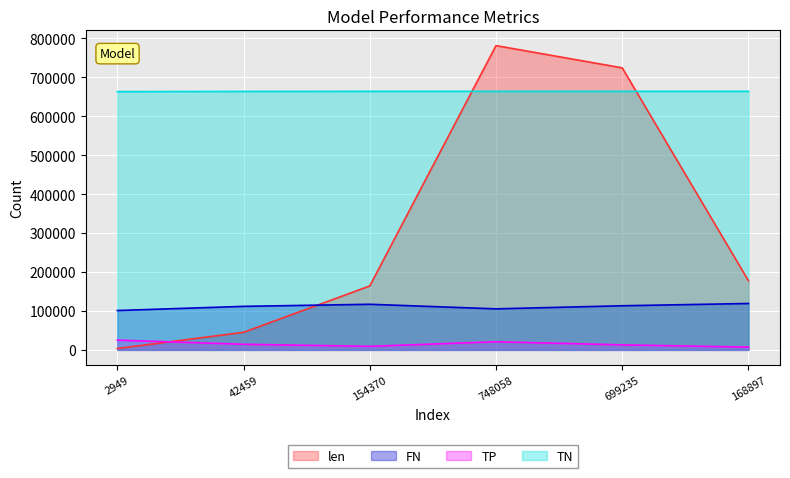

Reading left to right, what are all the values shown in this chart?

len: 3535	45174	164214	781250	724135	177708
FN: 101118	111795	117141	105382	113326	119148
TP: 25138	14461	9115	20874	12930	7108
TN: 663172	663554	663817	663818	663818	663817